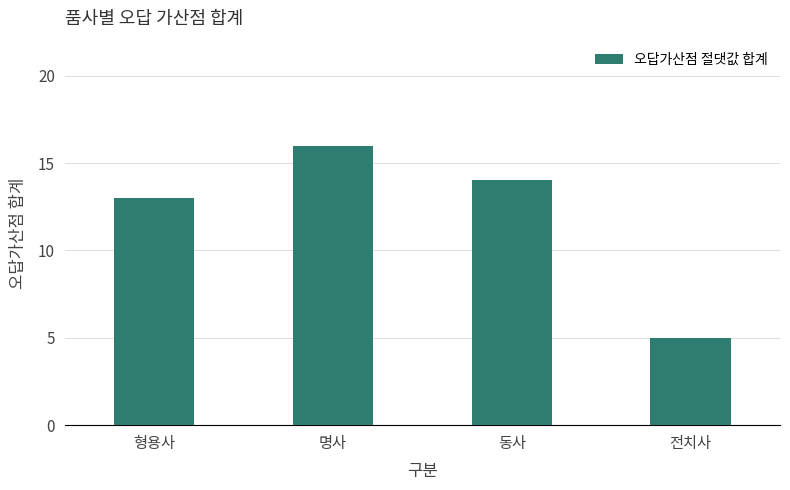

How many bars are there in total?

4